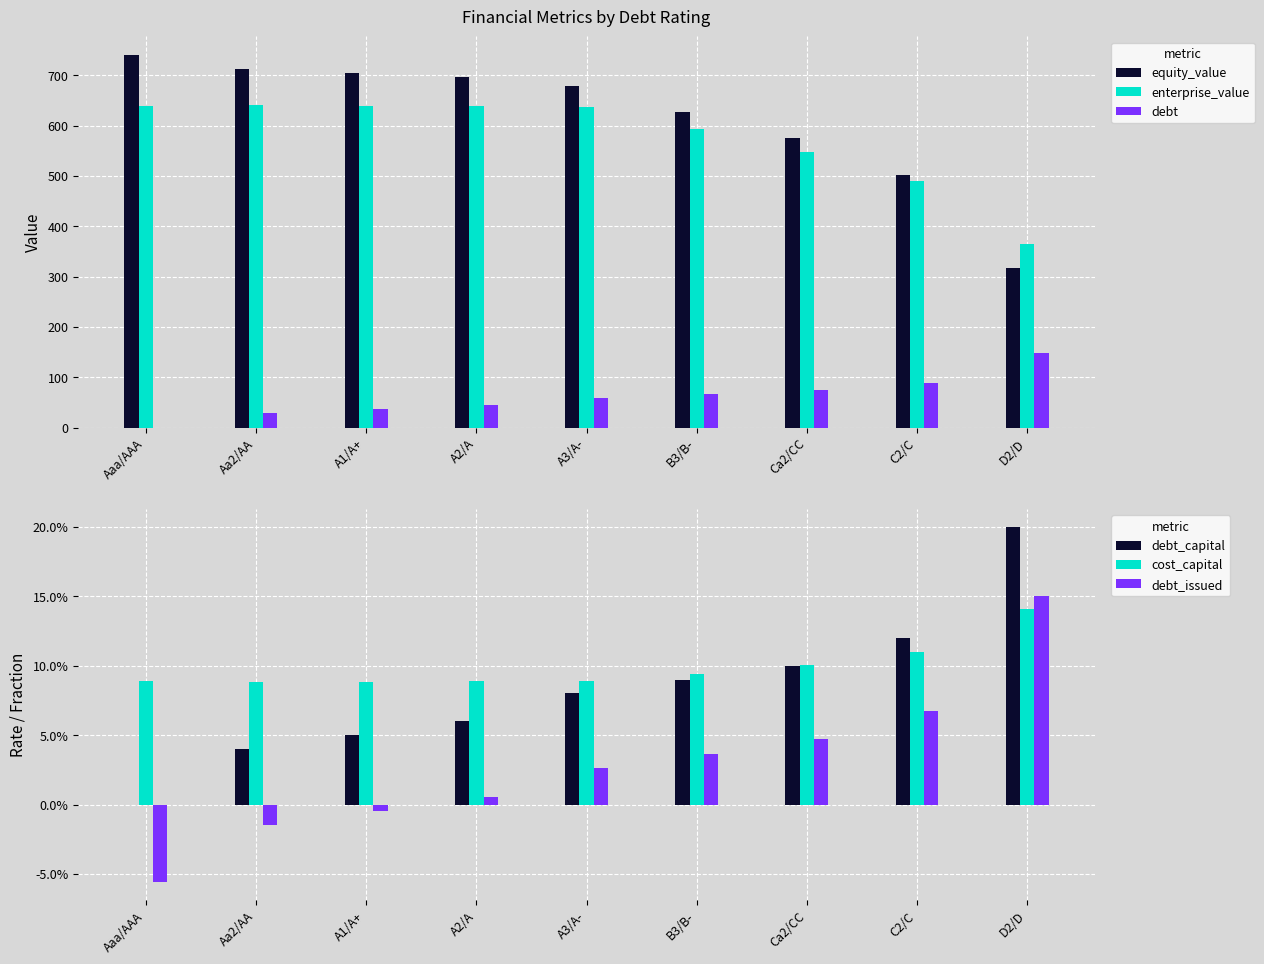

True or false: enterprise_value has a value of 226.9 at Aaa/AAA.

False